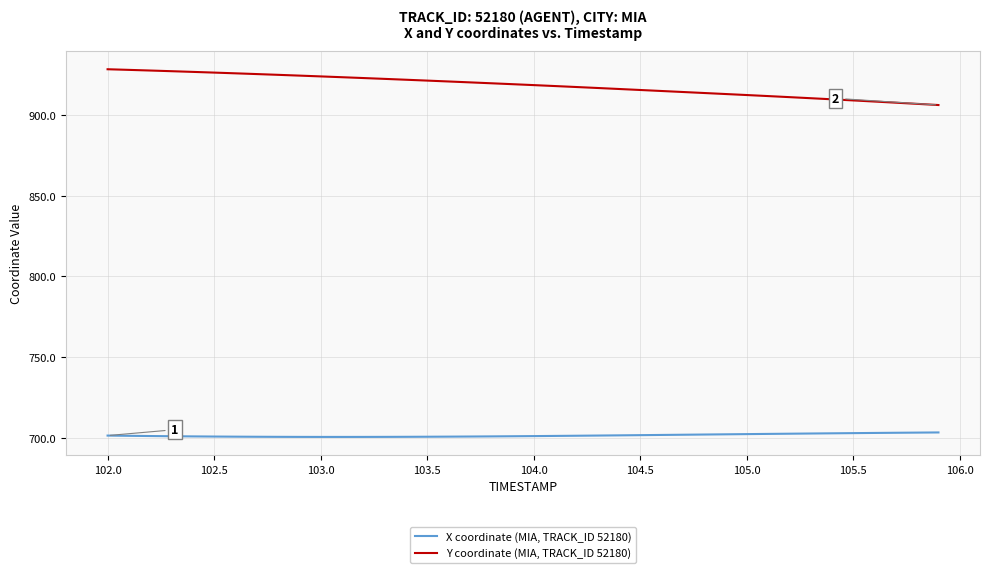

True or false: Y coordinate (MIA, TRACK_ID 52180) and X coordinate (MIA, TRACK_ID 52180) cross at least once.

False